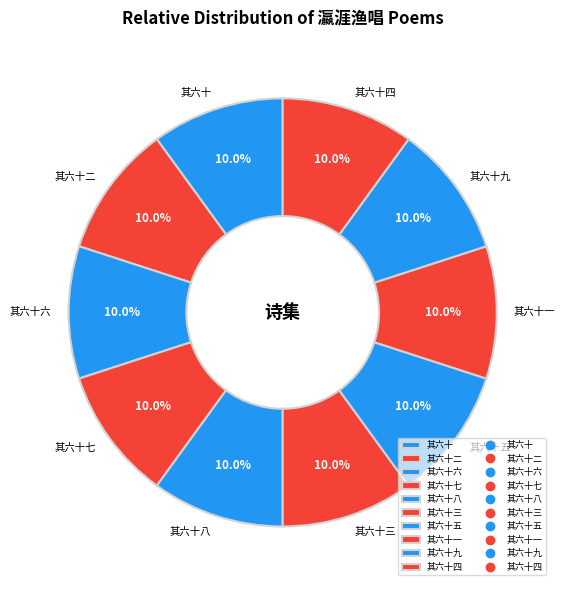

What is the ratio of the value at 其六十六 to the value at 其六十?

1.0